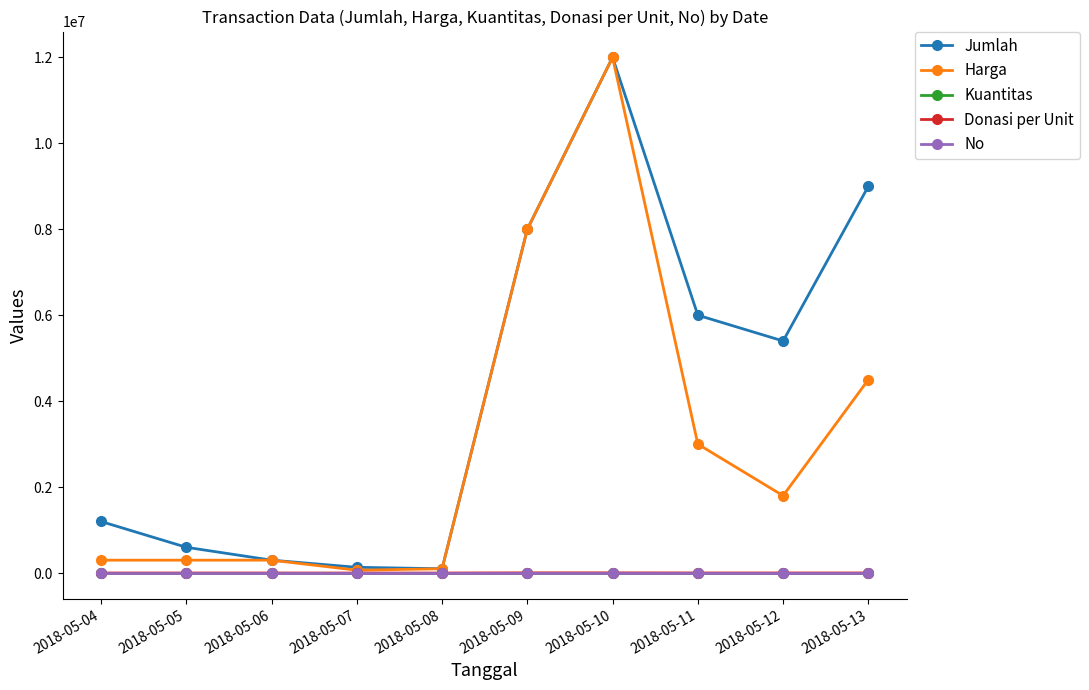

The value of Jumlah at 2018-05-06 is 300000. True or false?

True